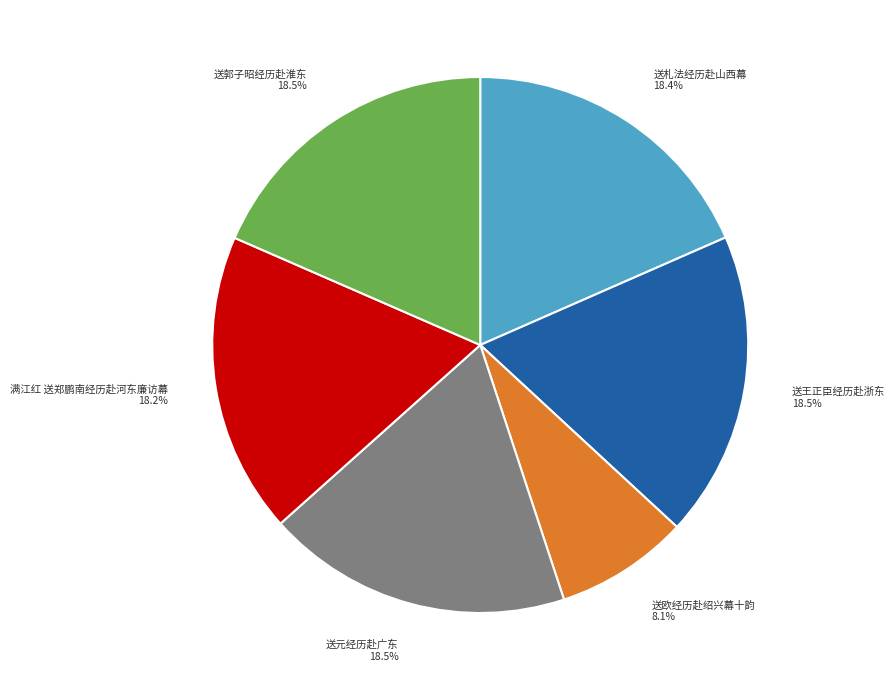

What is the ratio of the value at 送札法经历赴山西幕 to the value at 送郭子昭经历赴淮东?

1.0